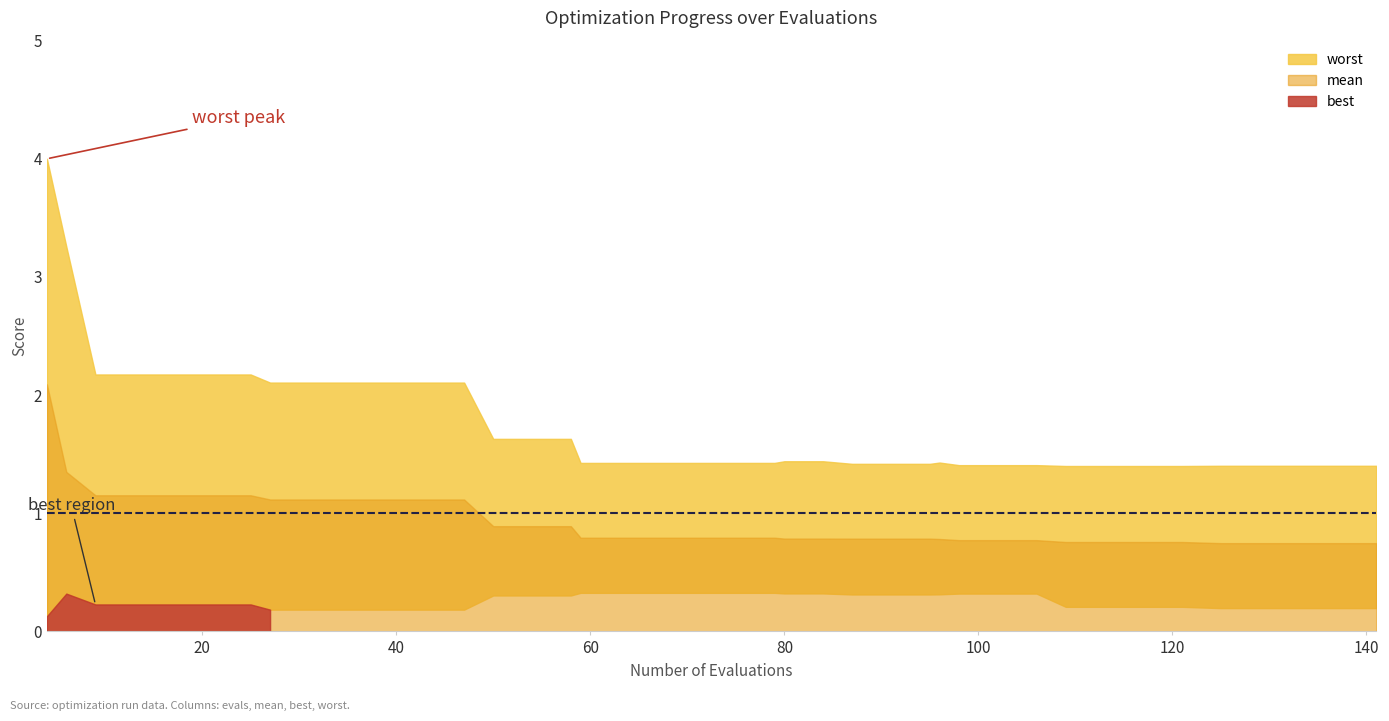

What is the maximum value for best?

0.3